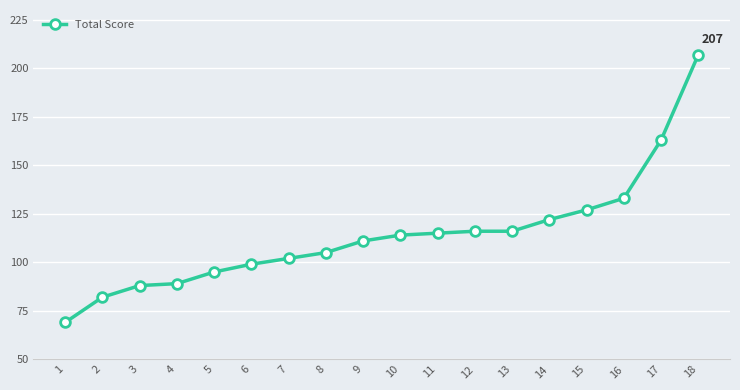

What is the value of the 3rd point from the left?

88